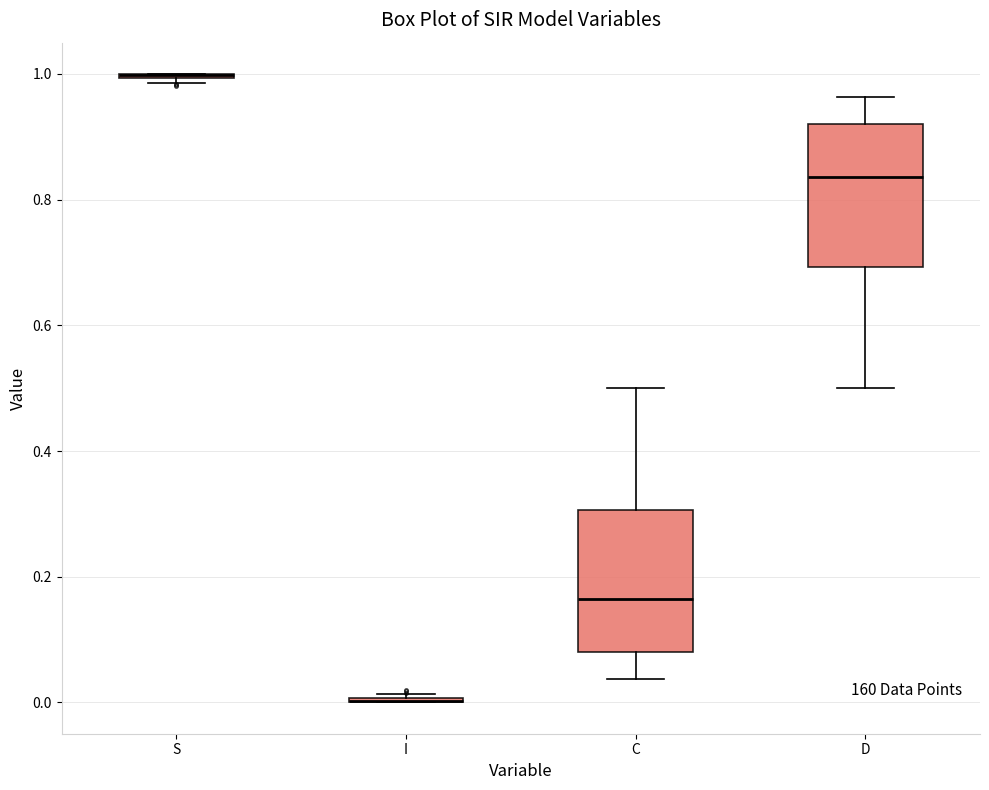

Where does the median line of the box for C sit on the y-axis? The values are not printed on the chart, so give them approximately, as read against the axis.

0.16